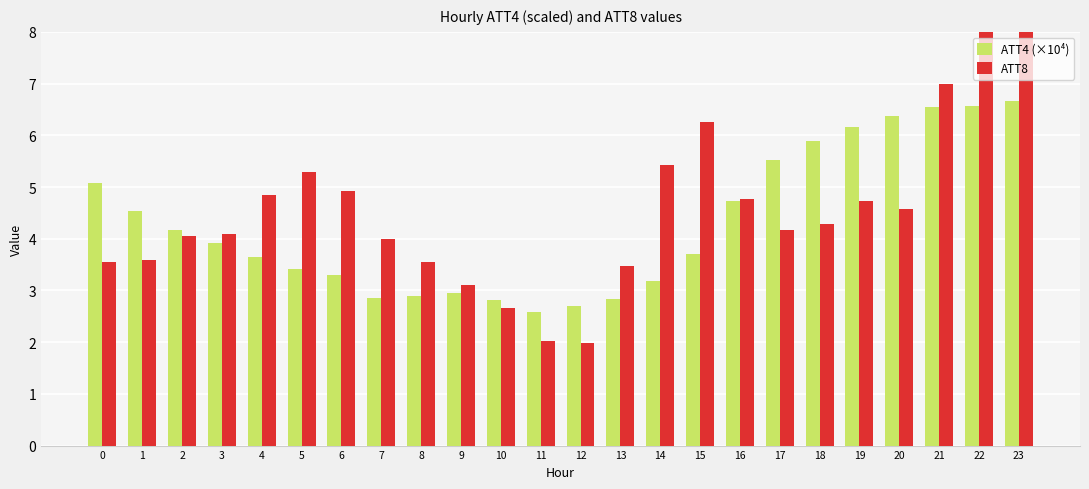

Is the value of ATT4 (×10⁴) at 4 greater than the value of ATT8 at 19?

No